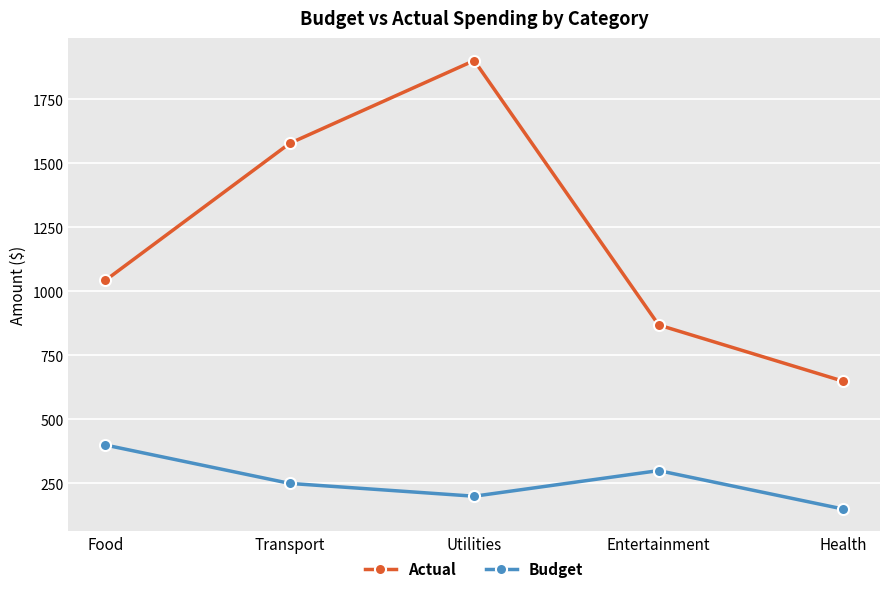

What is the sum of all Budget values?

1300.0